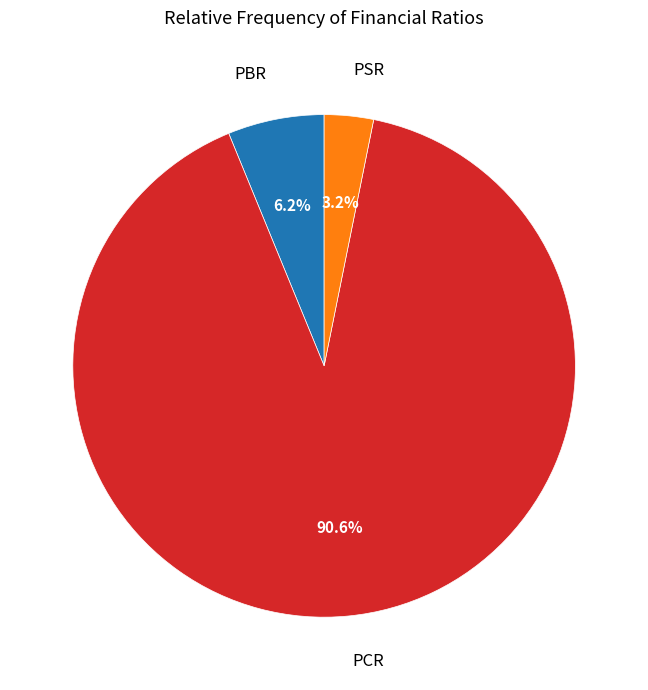

To the nearest percent, what percentage of the pie is PCR?

91%